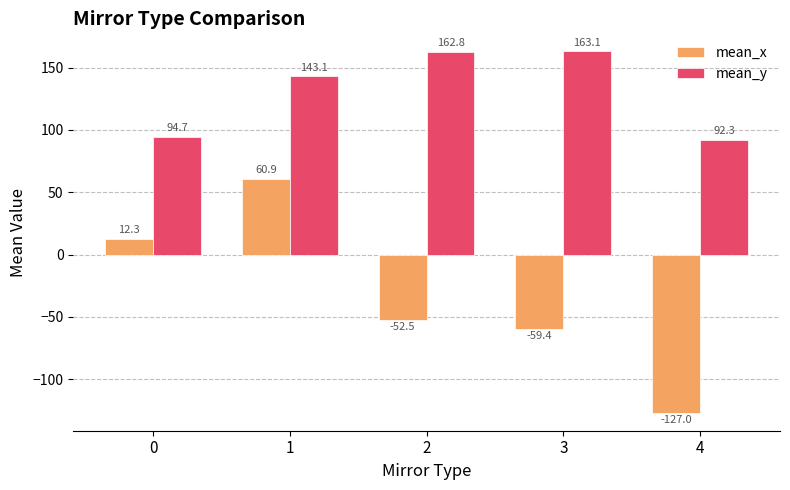

Reading right to left, list all the values displayed in this chart.

mean_x: 4=-127.0	3=-59.4	2=-52.5	1=60.9	0=12.3
mean_y: 4=92.3	3=163.1	2=162.8	1=143.1	0=94.7